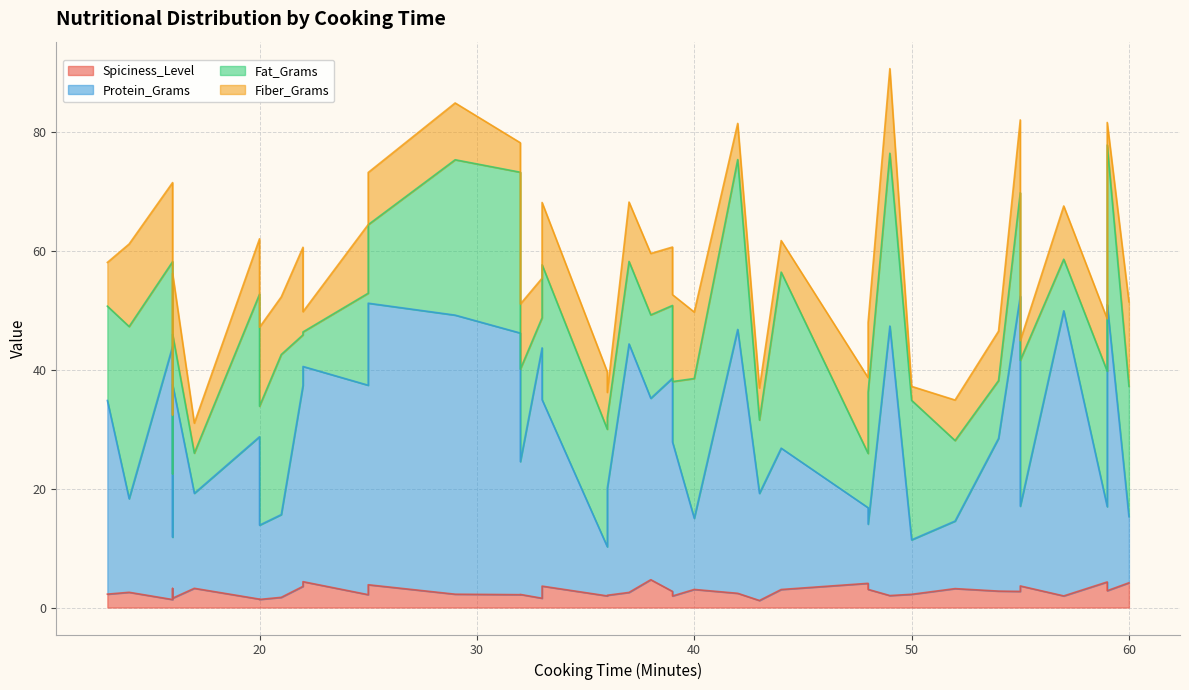

What is the sum of the Fiber_Grams values at 16 and 16?

20.2